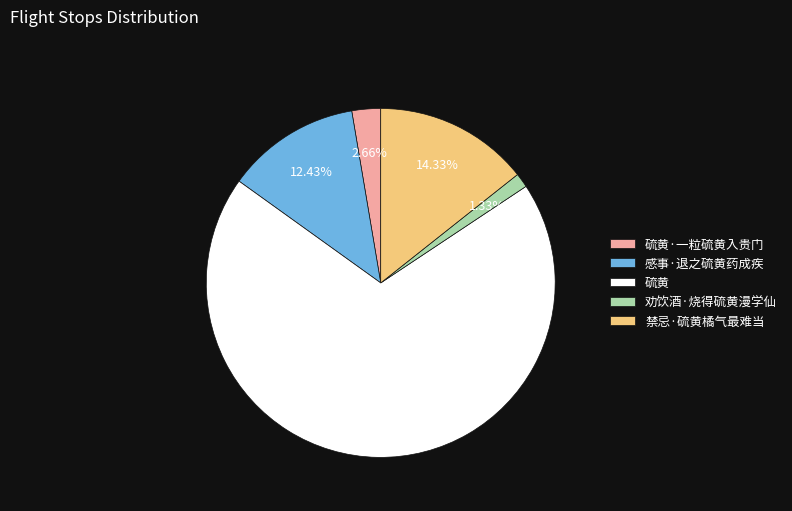

True or false: 禁忌·硫黄橘气最难当 accounts for 23% of the total.

False